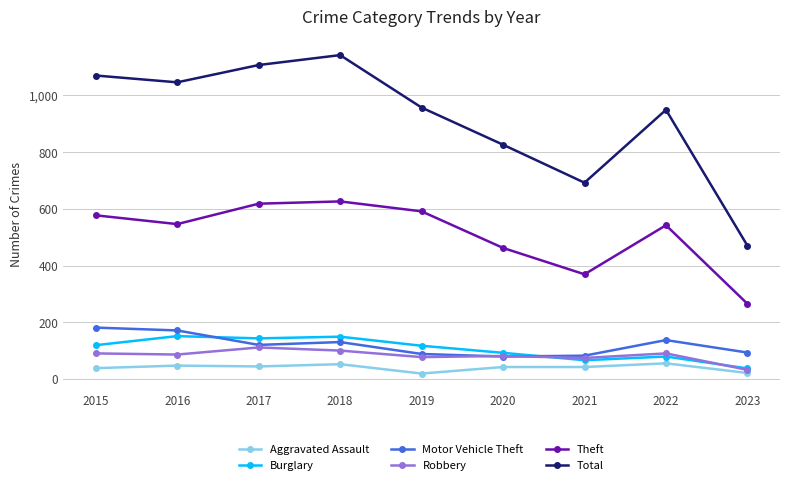

What is the value of the Burglary point at the 6th from the left?

92